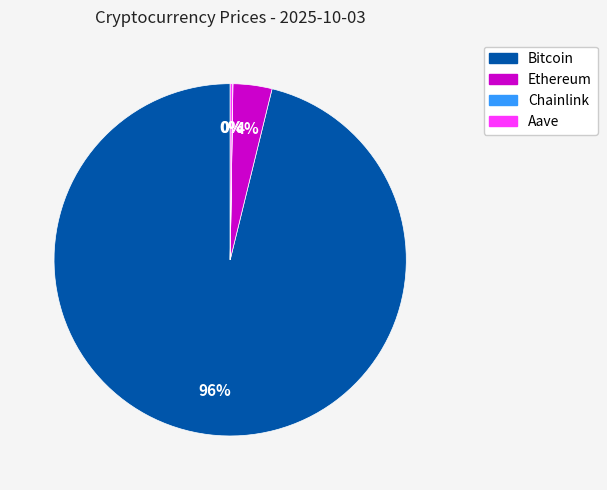

To the nearest percent, what is the difference between the largest and smallest slice percentages?

96%